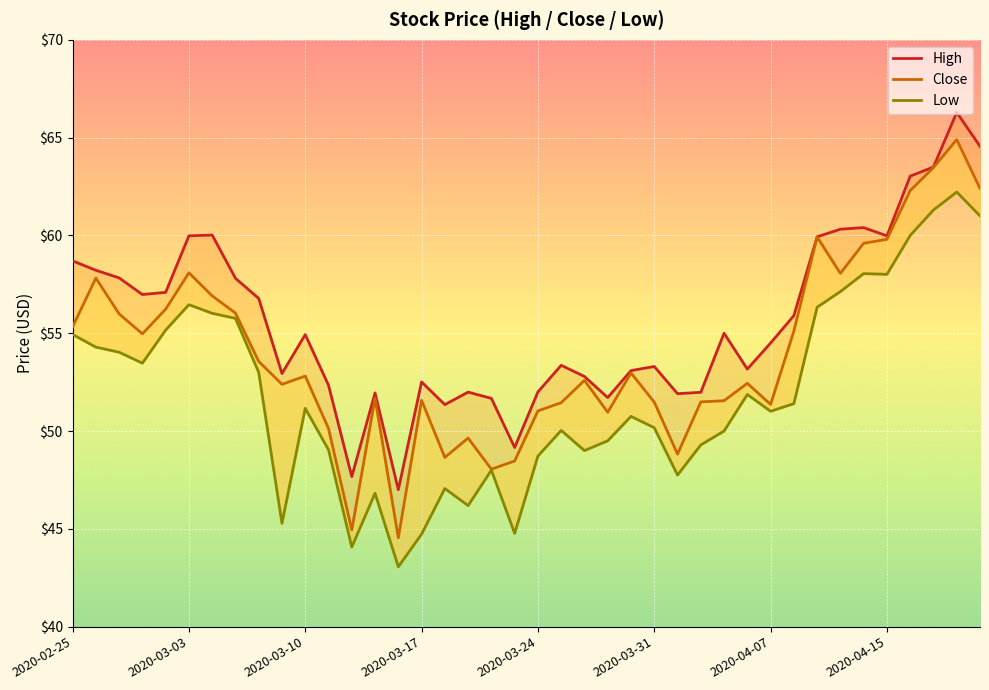

What is the difference between the Close values at 2020-04-07 and 24?

3.9